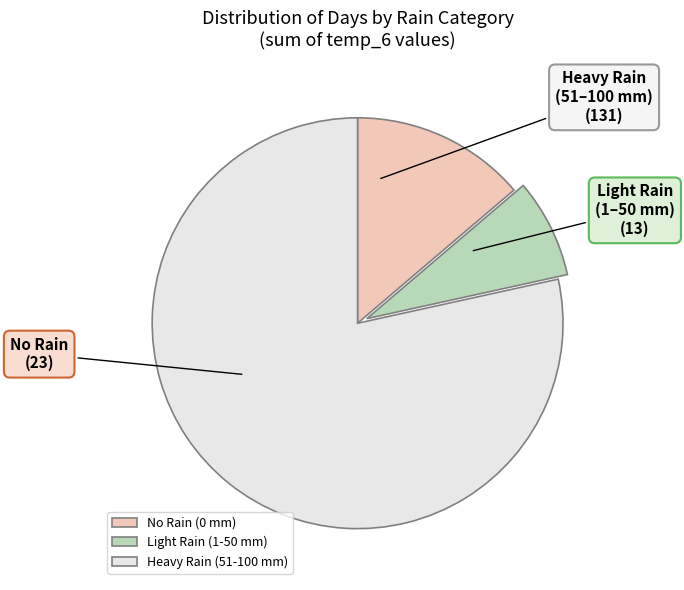

Do Light Rain (1-50 mm) and Heavy Rain (51-100 mm) together represent more than half of the pie?

Yes